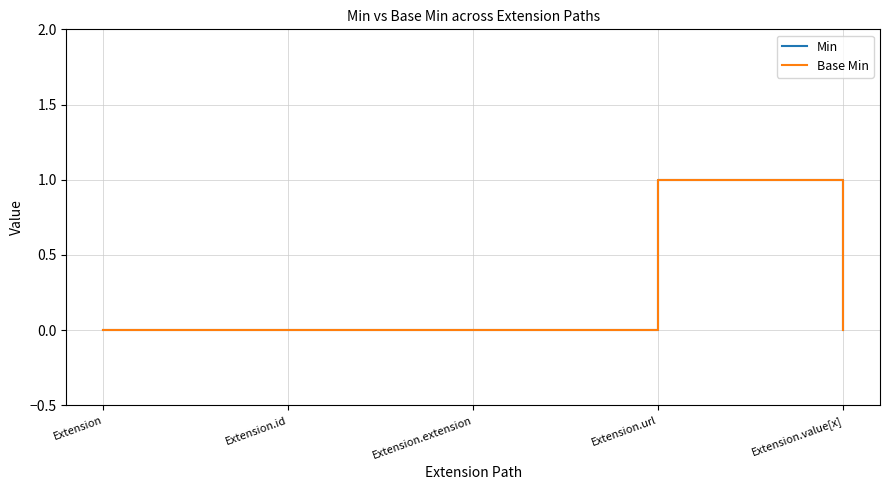

Does the chart display data point markers on the line(s)?

No